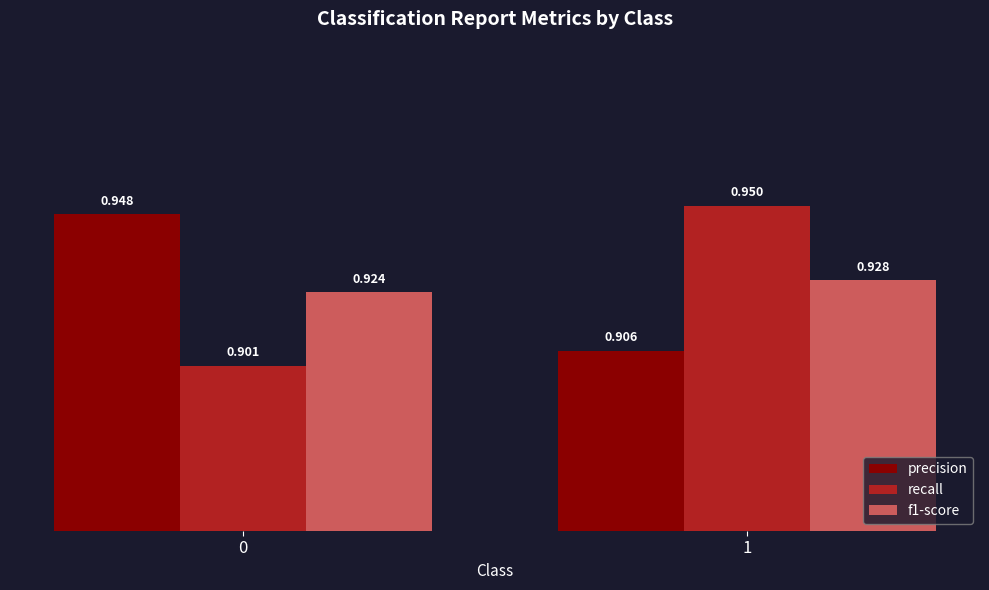

Which series has the largest total across all categories?

precision